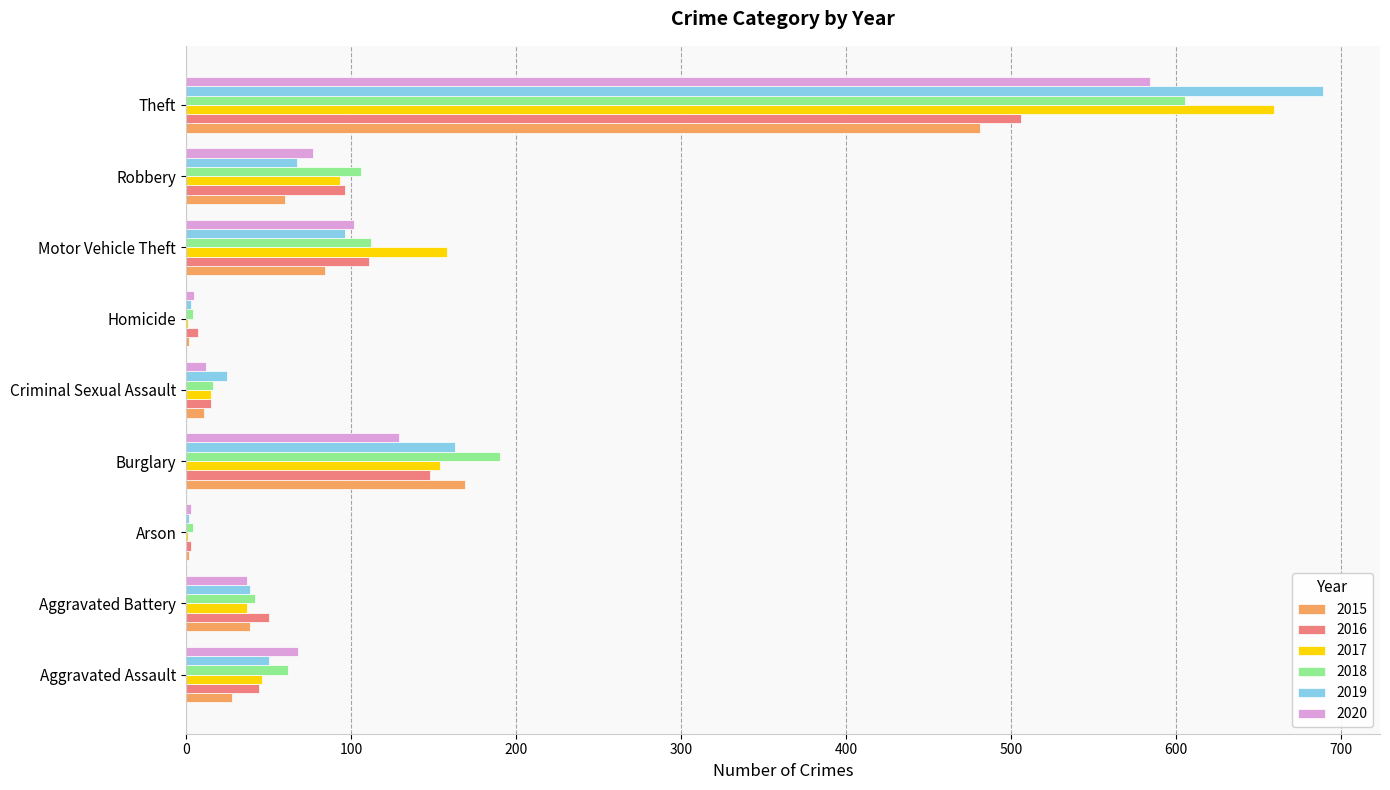

True or false: 2020 has a value of 176 at Motor Vehicle Theft.

False